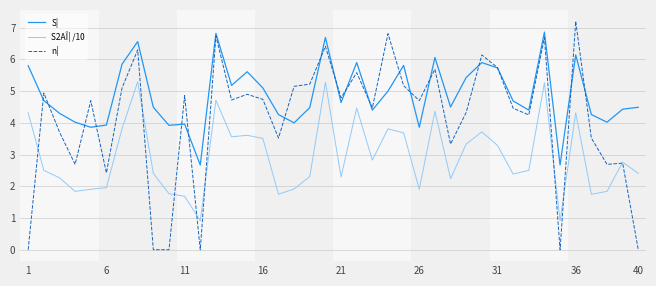

List the series in order of their overall mean, lowest first.

S2AÎ¦ /10, n¦, S¦